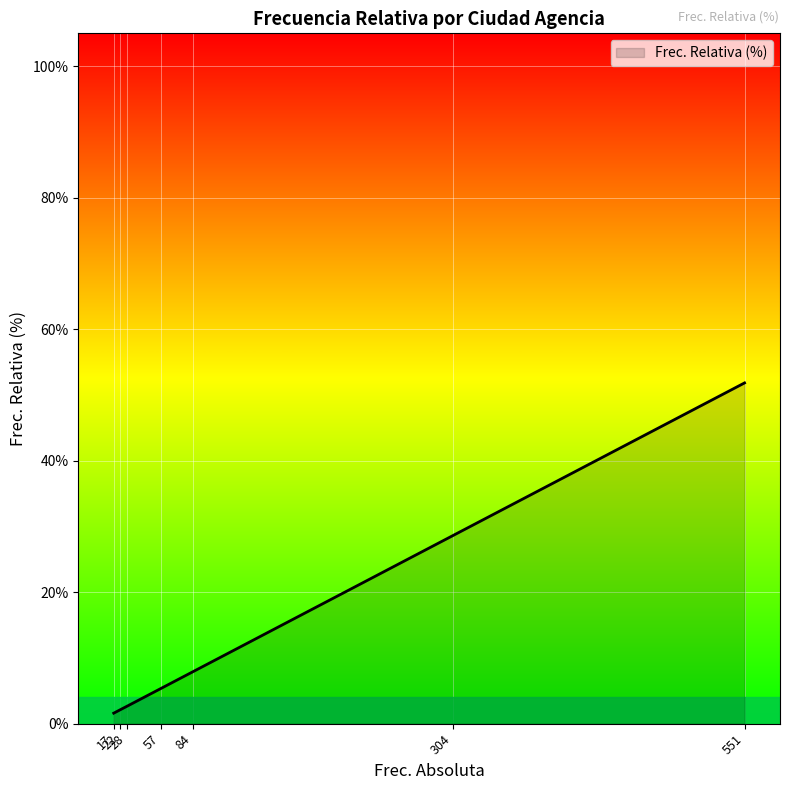

What is the maximum value shown in the chart?

51.8